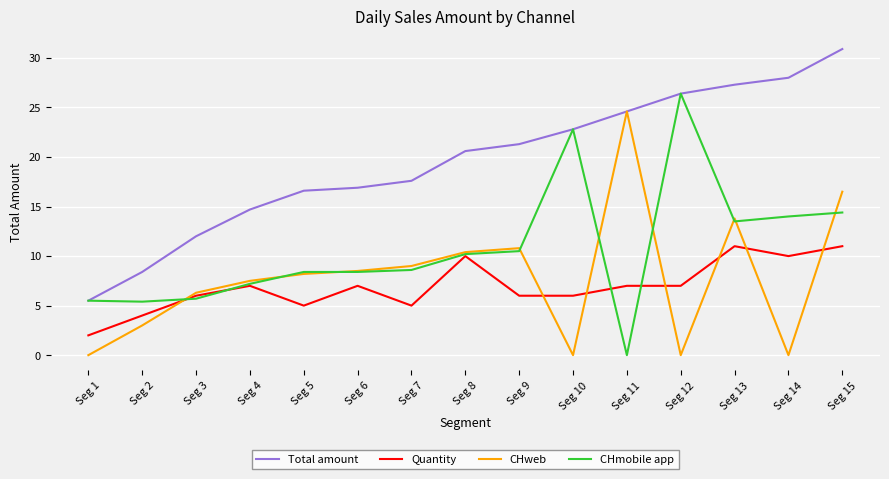

The value of CHweb at Seg 12 is 0.0. True or false?

True